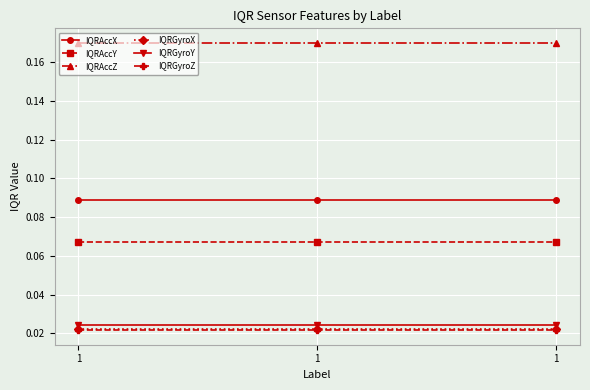

How many lines are shown in the chart?

6